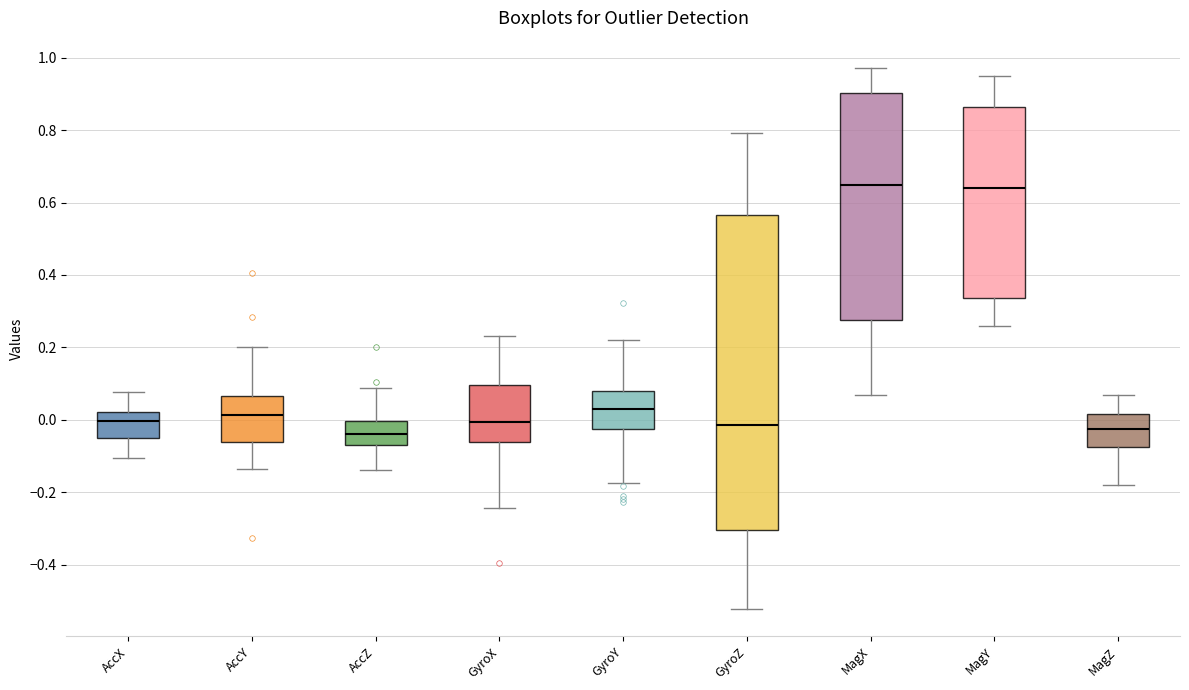

Which box is the tallest, from its lower edge to its upper edge?

GyroZ